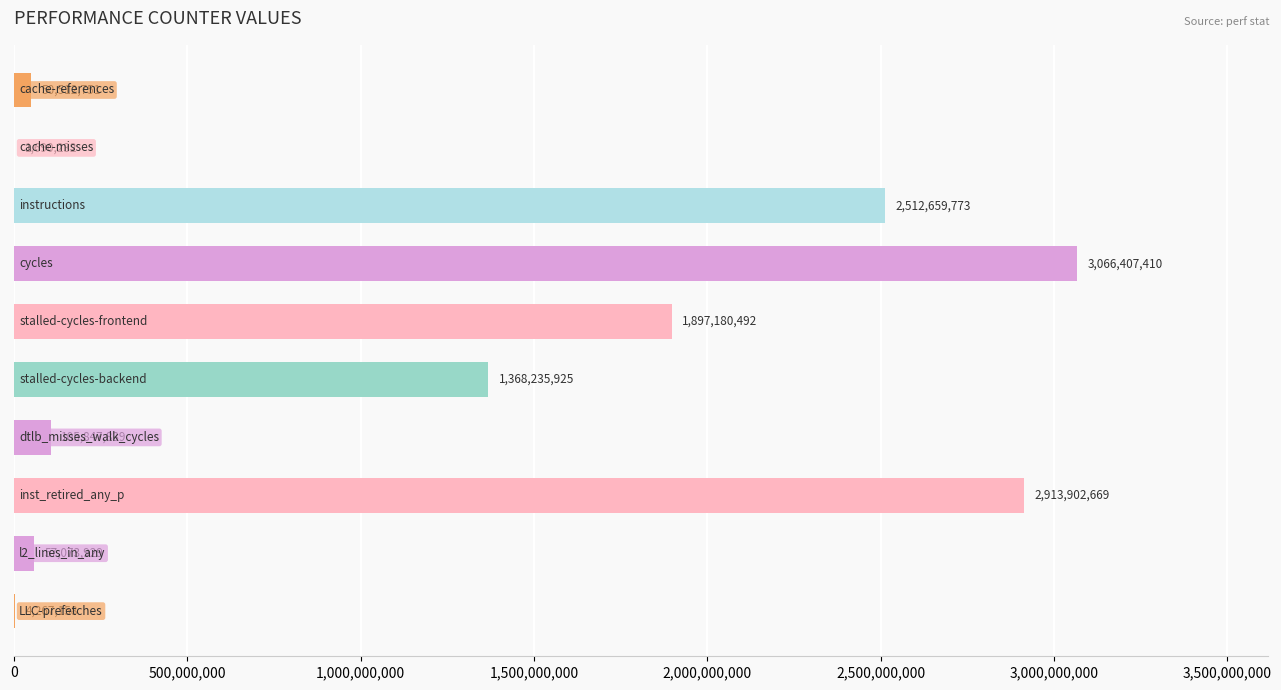

What is the sum of all values?

11977778178